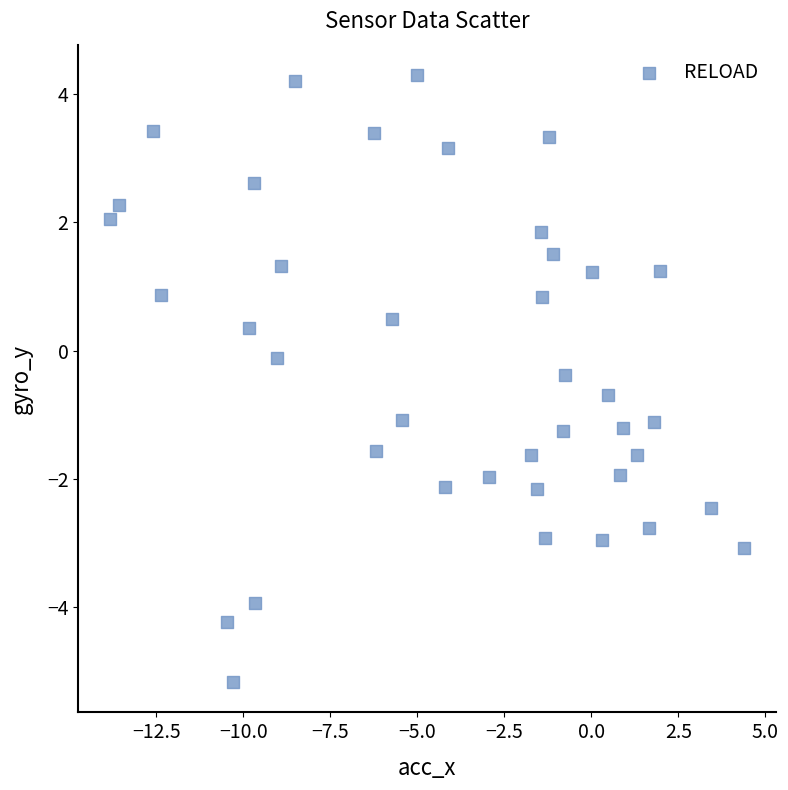

What is the range of Y values (max minus min)?

9.5